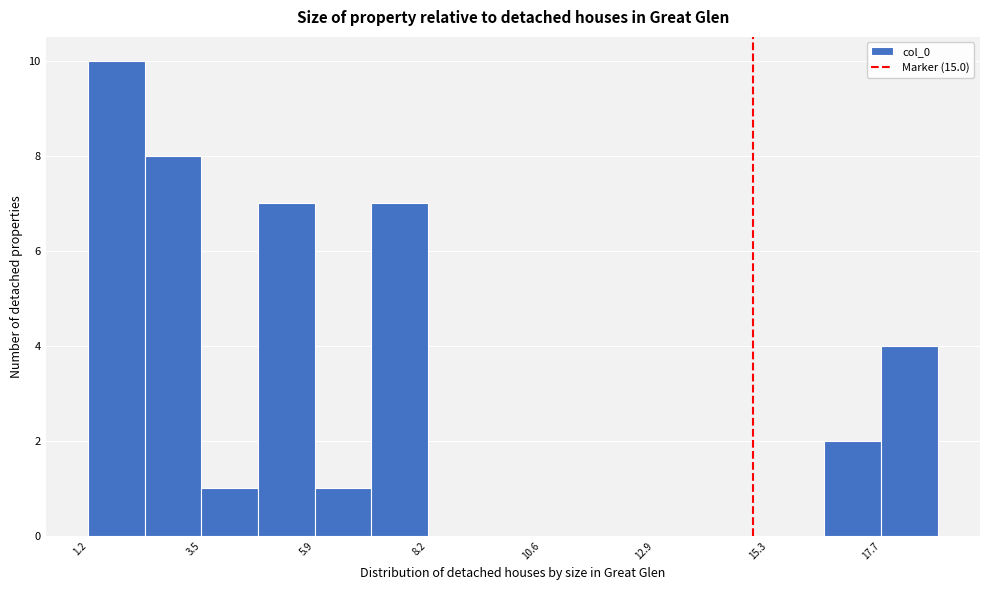

Read against the x-axis, roughly where is the centre of the tallest bar?

2.0